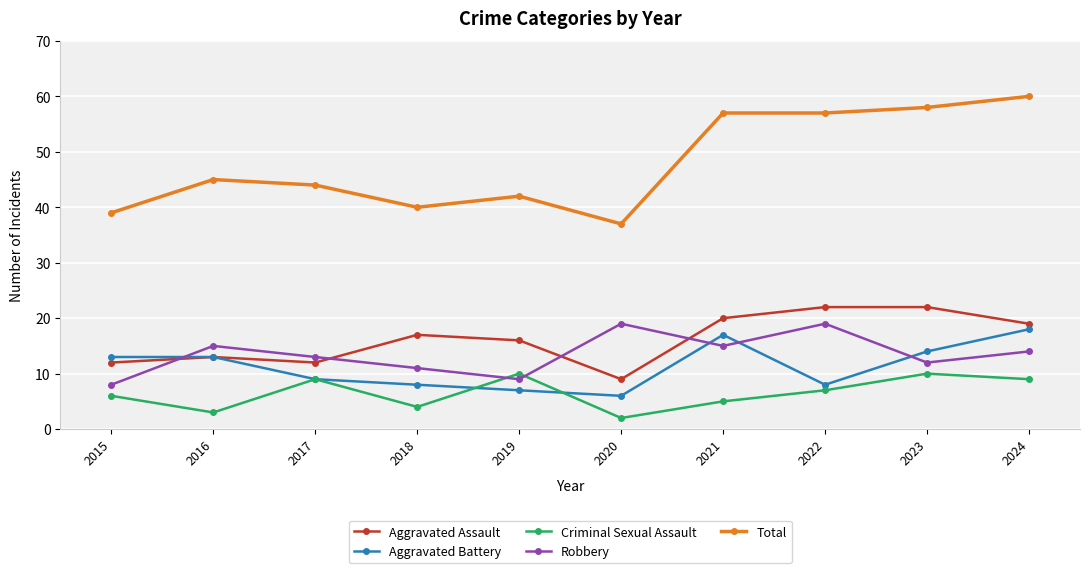

What is the spread (max minus min) of values at 2021?

52